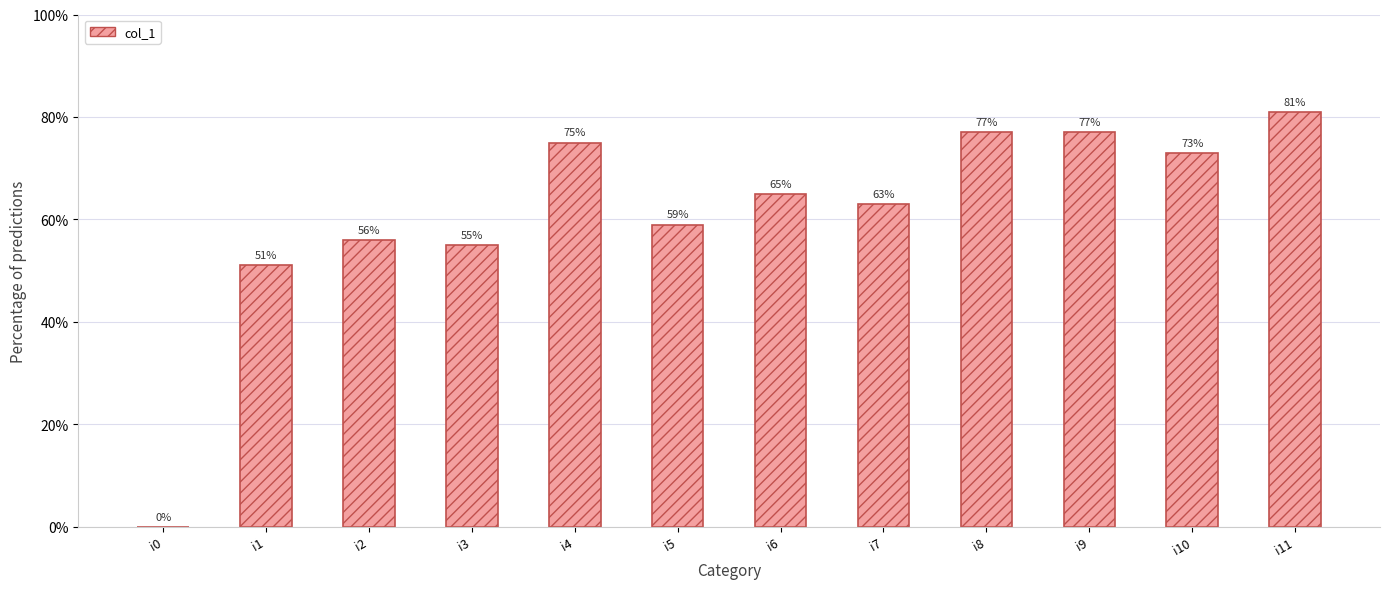

What is the maximum value shown in the chart?

81